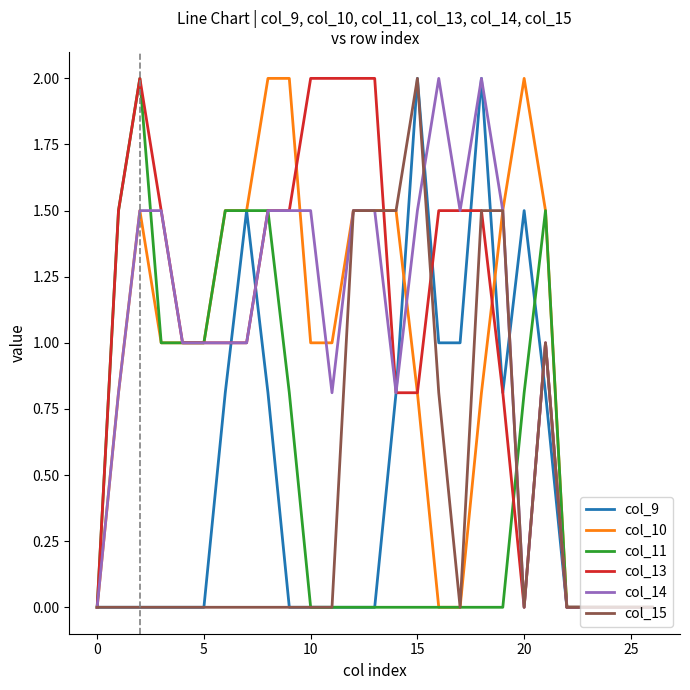

What is the maximum value shown in the chart?

2.0